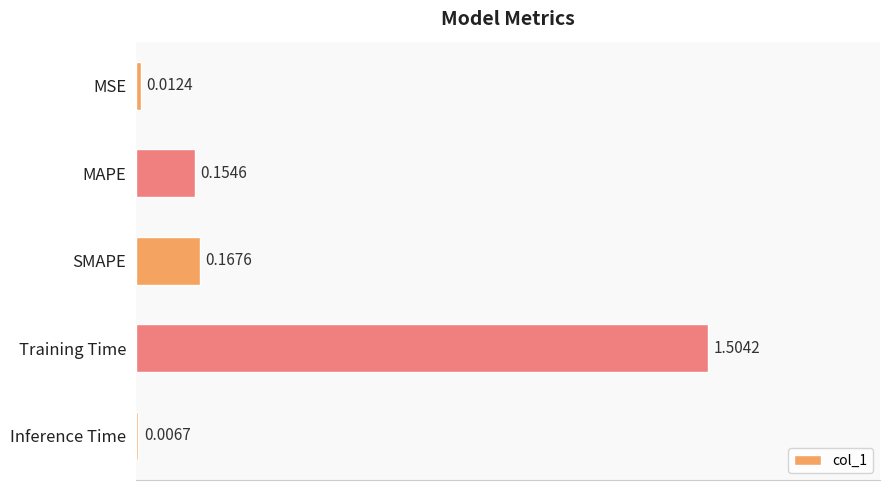

Does the chart contain any negative values?

No